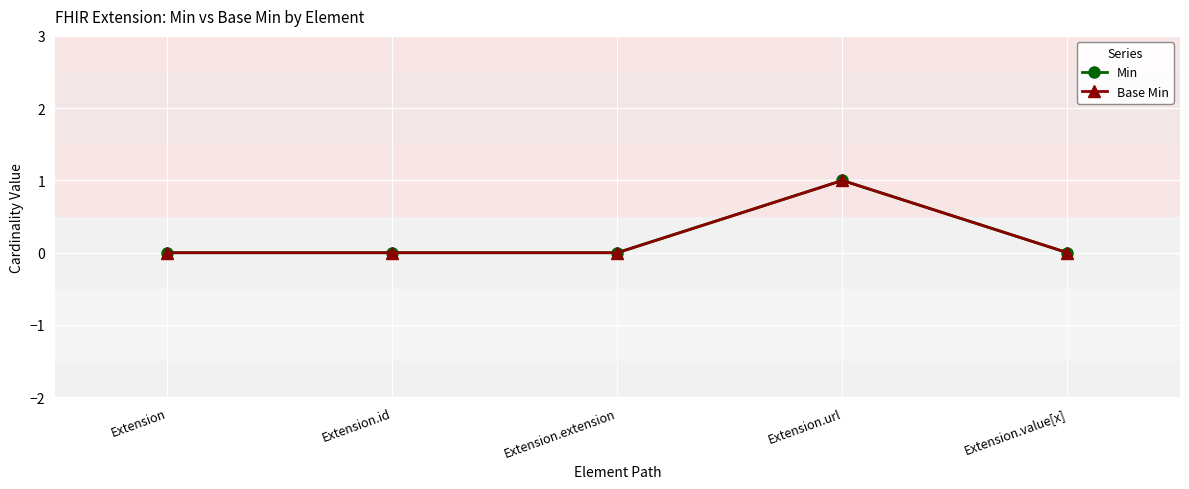

True or false: Base Min and Min cross at least once.

False